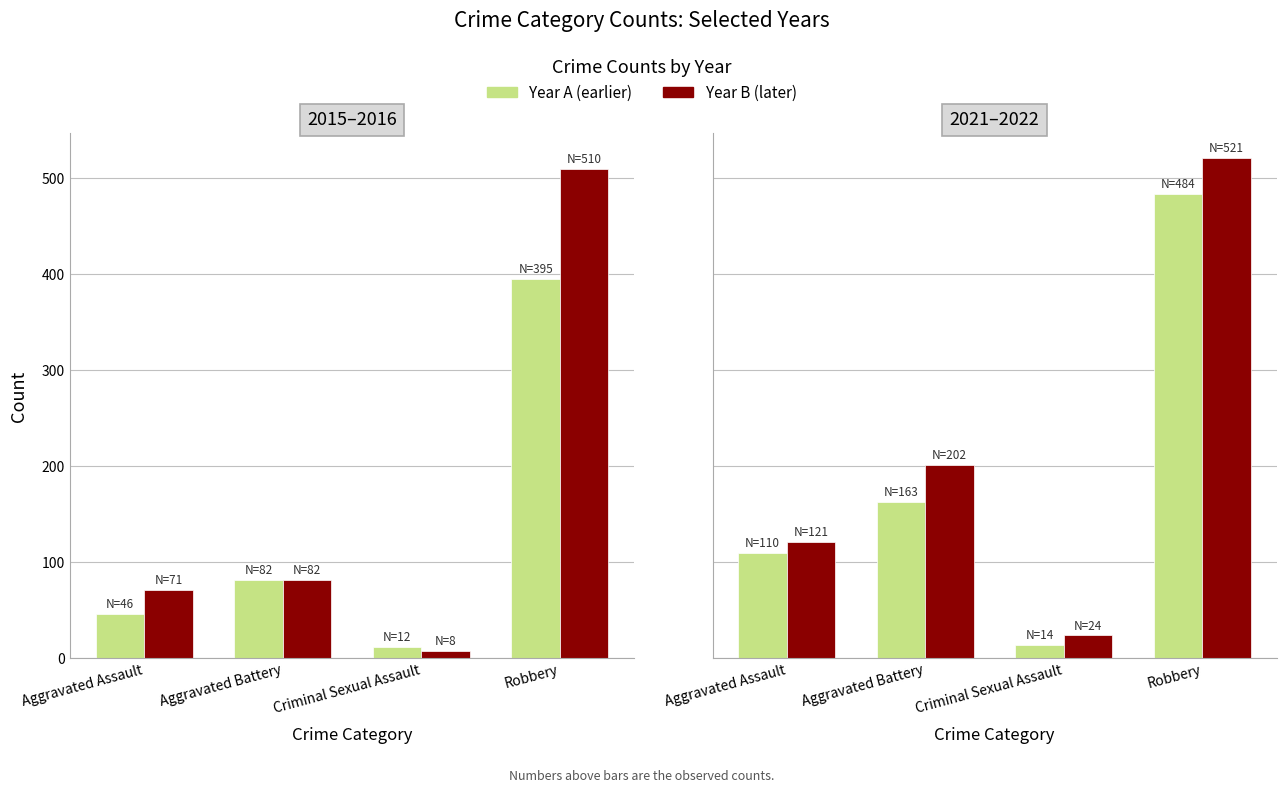

What is the difference between the 2016 values at Aggravated Battery and Criminal Sexual Assault?

74